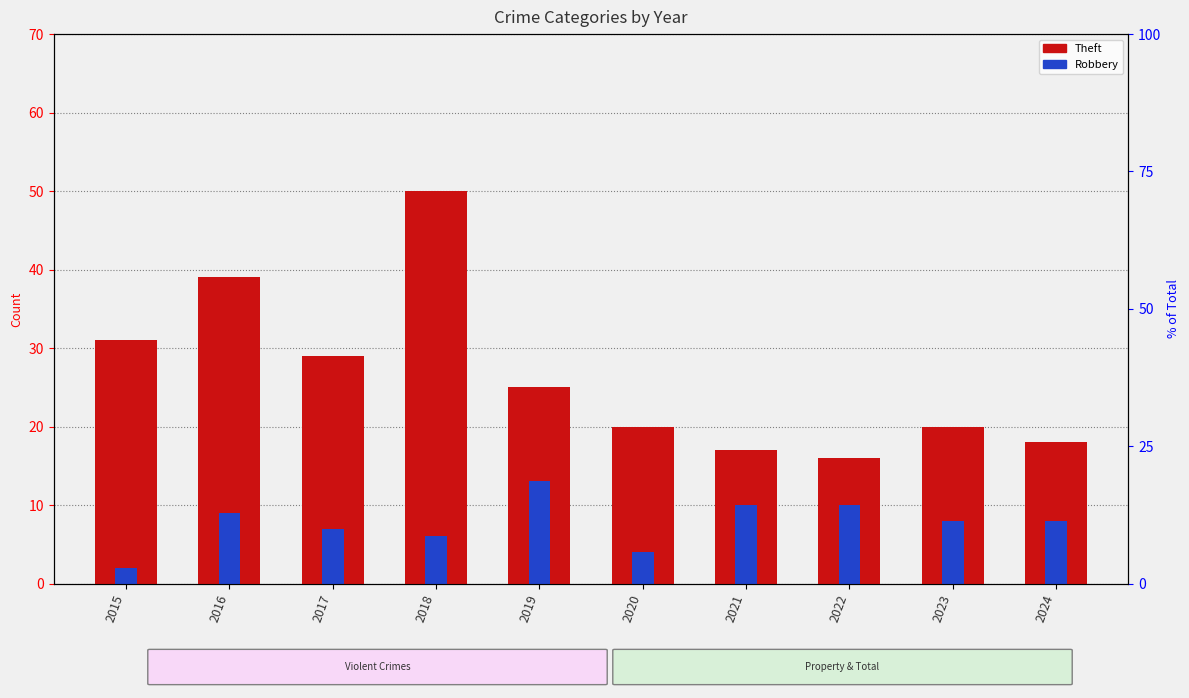

Rank the series by their average value, from lowest to highest.

Robbery, Theft